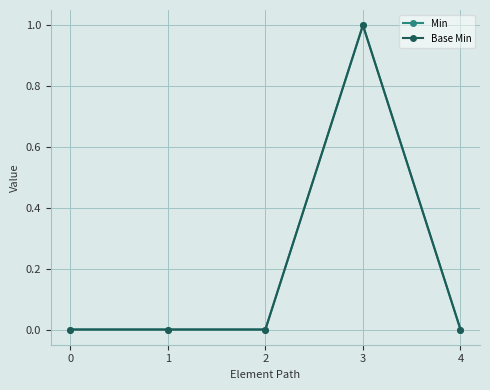

True or false: Base Min and Min intersect in this chart.

False